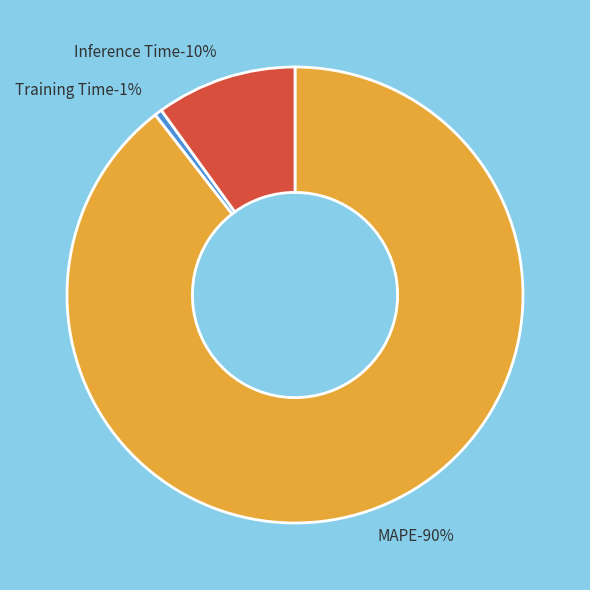

To the nearest percent, what is the average slice percentage?

33%